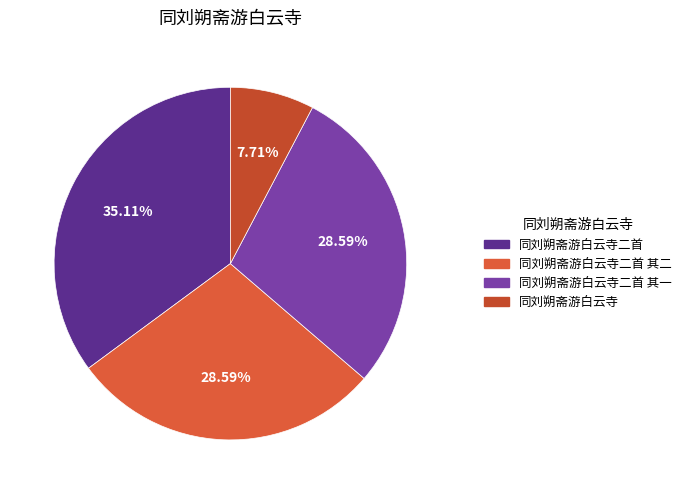

Count the number of slices in the pie.

4